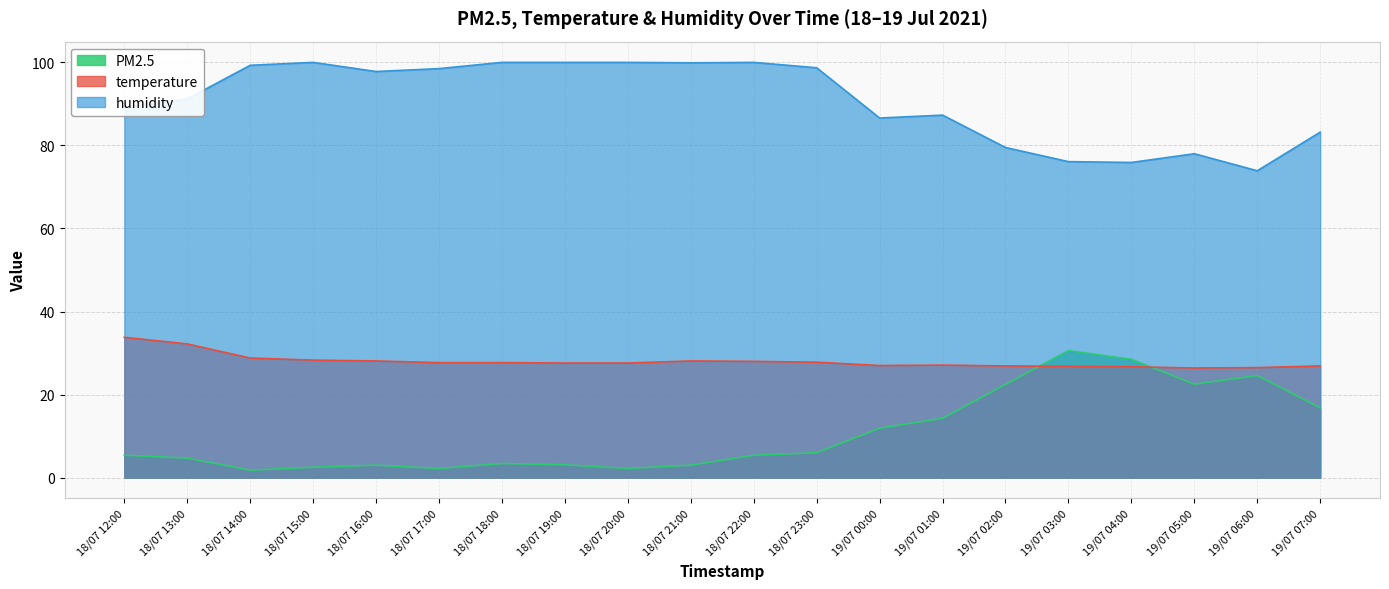

Reading left to right, transcribe all the data shown in this chart.

PM2.5: 5.4	4.7	1.8	2.5	3.0	2.2	3.4	3.1	2.2	3.0	5.4	6.0	11.9	14.3	22.4	30.6	28.5	22.5	24.6	16.8
temperature: 33.8	32.2	28.8	28.3	28.1	27.7	27.7	27.6	27.6	28.1	28.0	27.8	27.0	27.1	26.9	26.8	26.7	26.4	26.5	26.9
humidity: 89.2	91.2	99.3	100.0	97.8	98.5	100.0	100.0	100.0	99.9	100.0	98.7	86.6	87.3	79.5	76.1	75.9	78.0	73.9	83.2